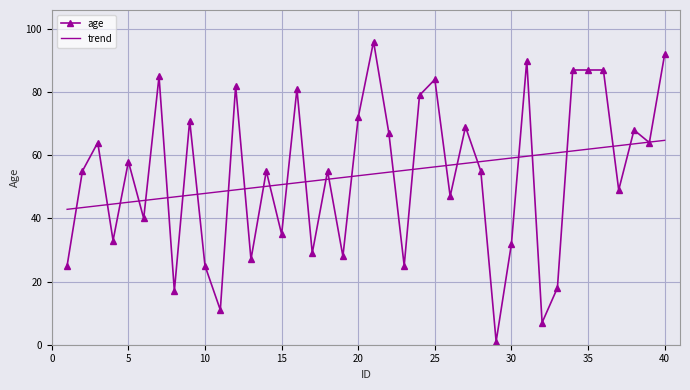

Which series has the widest spread of values?

age